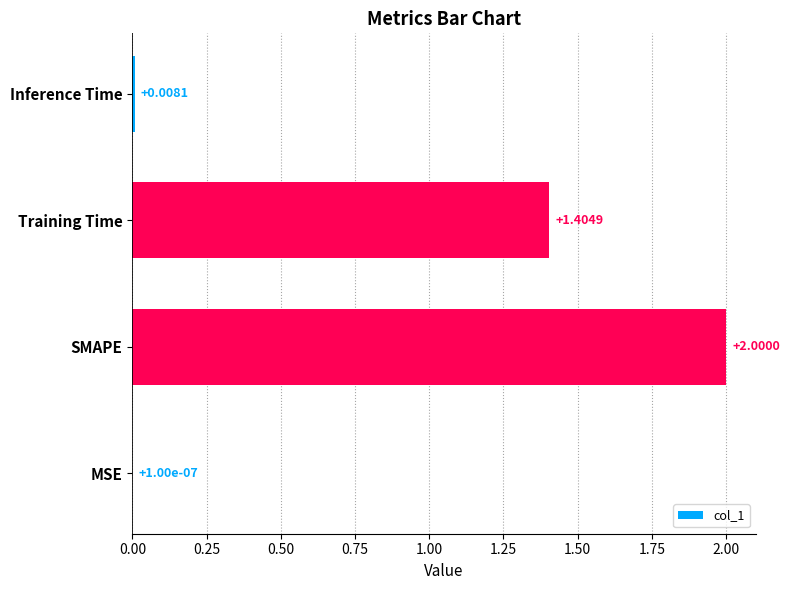

What is the sum of the values at Inference Time and SMAPE?

2.0